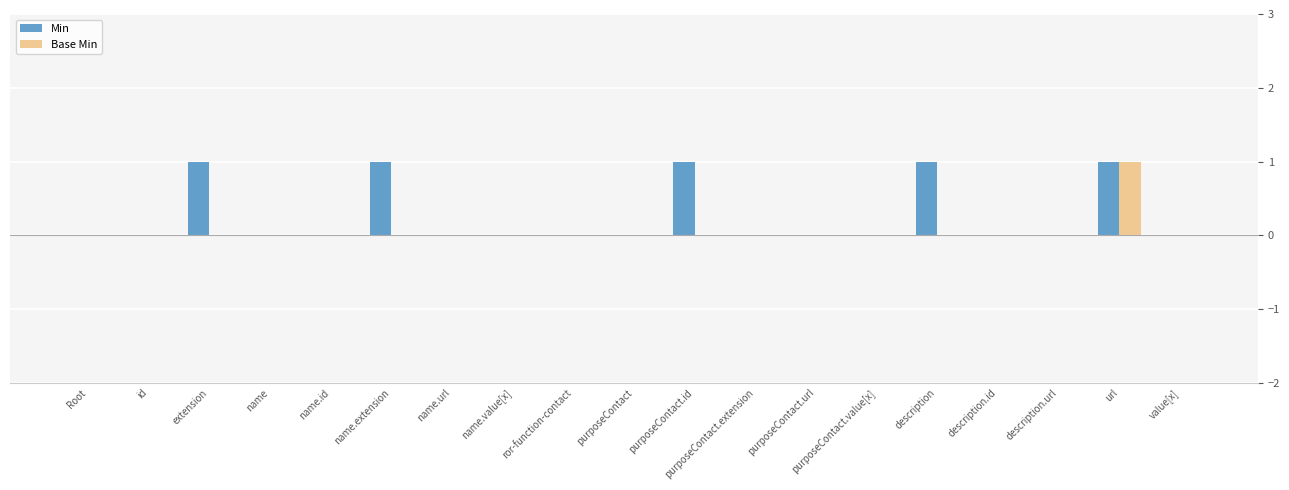

The value of Min at purposeContact.url is 0. True or false?

True